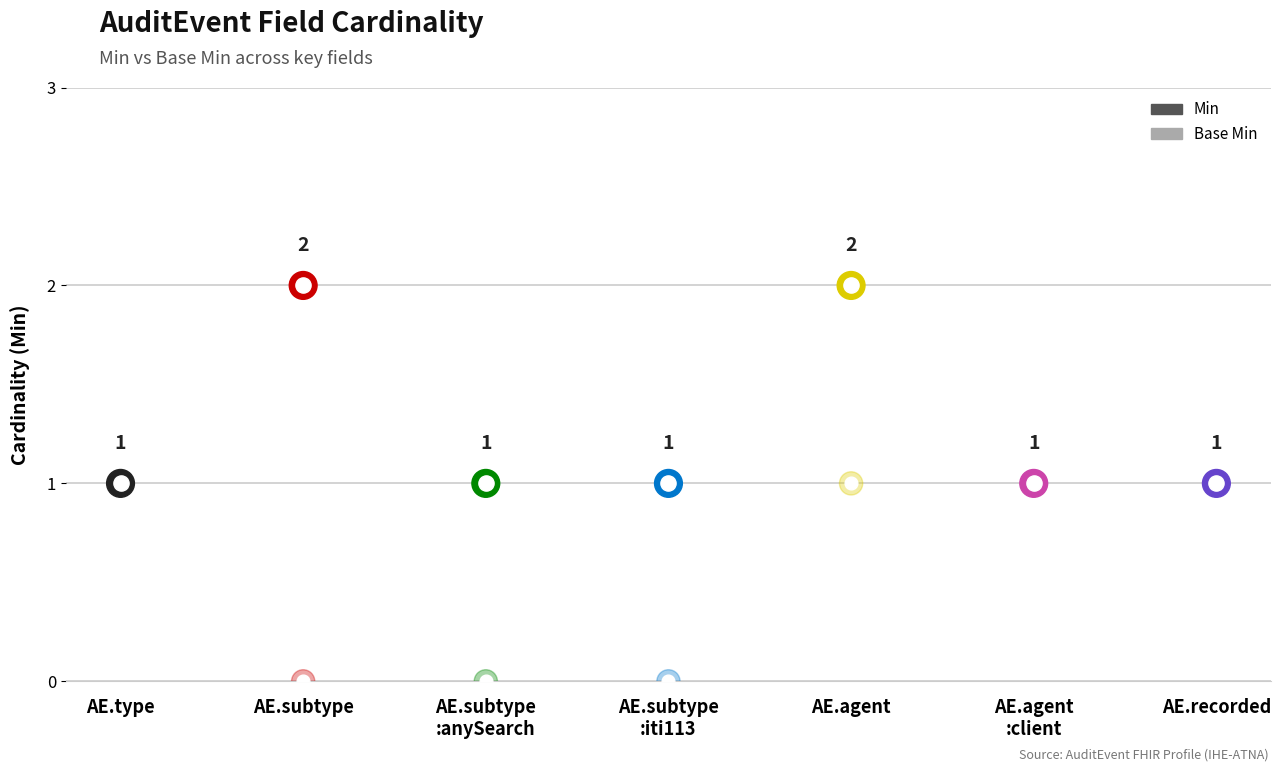

What is the total value across all series at AE.recorded?

2